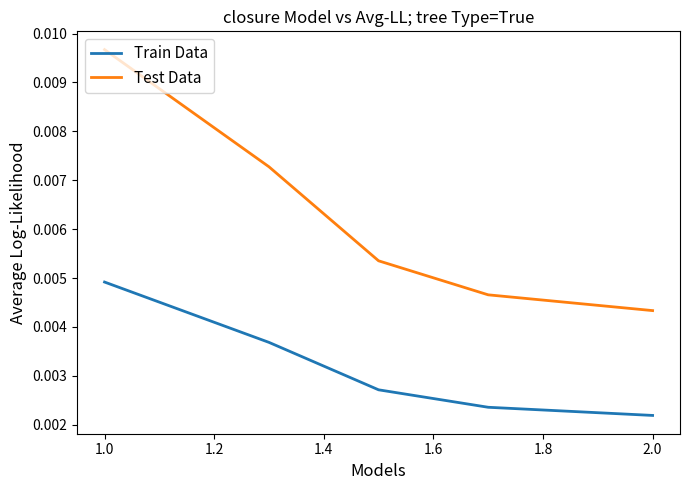

List the series in order of their overall mean, highest first.

Test Data, Train Data